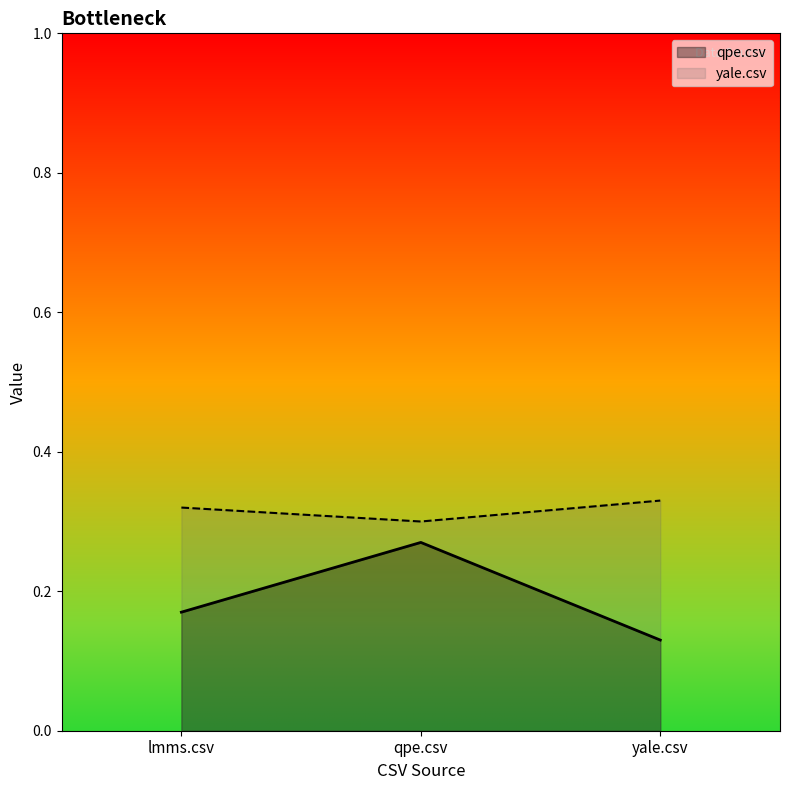

What is the lowest value of the yale.csv series?

0.3